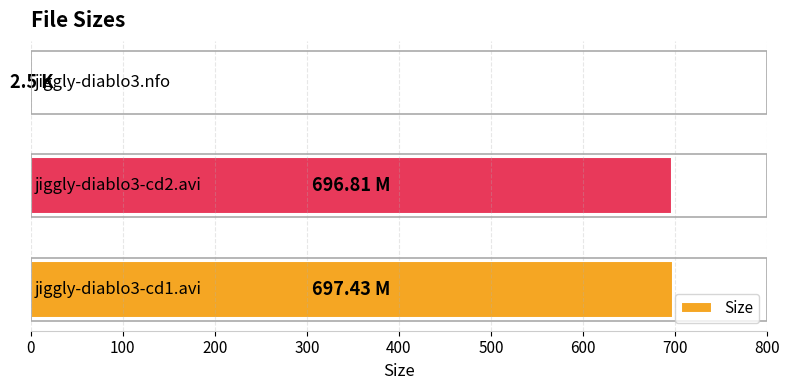

What is the difference between the second highest and minimum values?

694.3